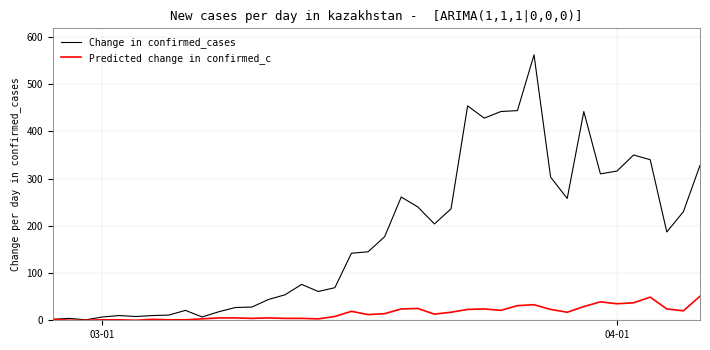

How many categories are shown in the chart?

40